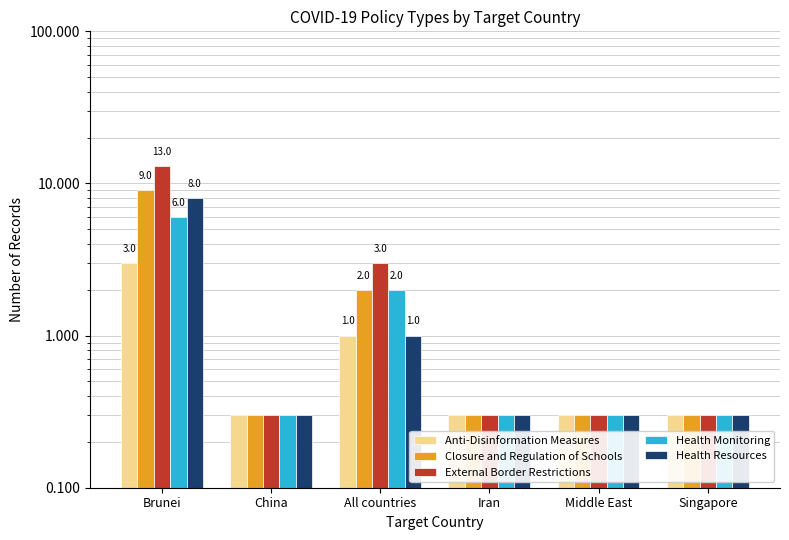

Does the chart contain stacked bars?

No